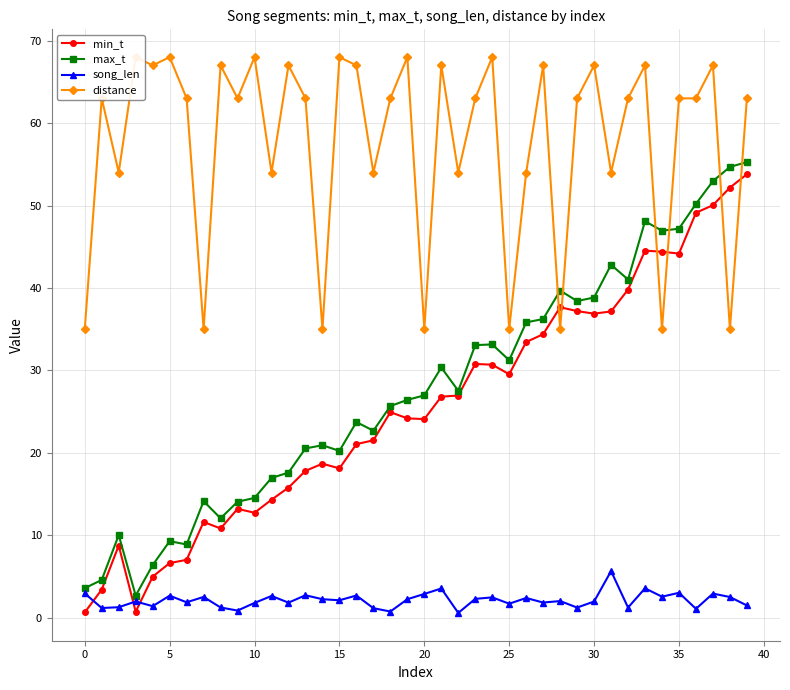

What is the label of the 28th point from the left?

27